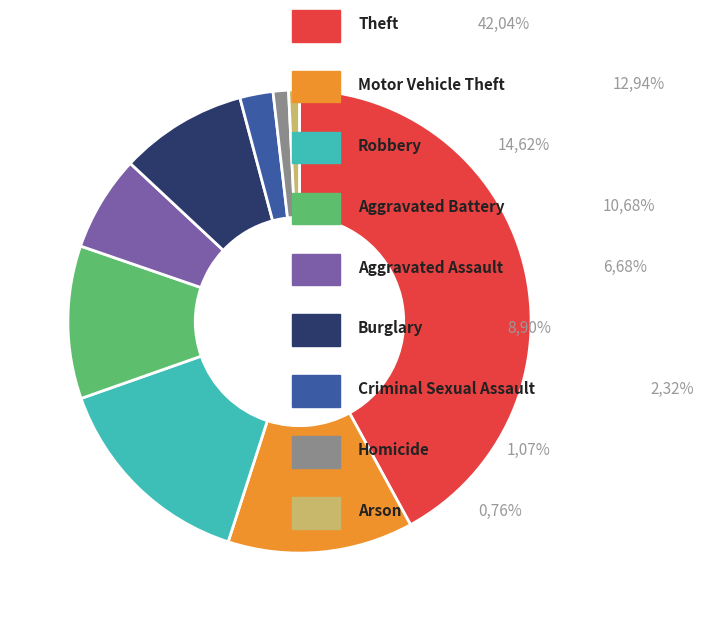

Is there any slice that represents more than half of the pie?

No